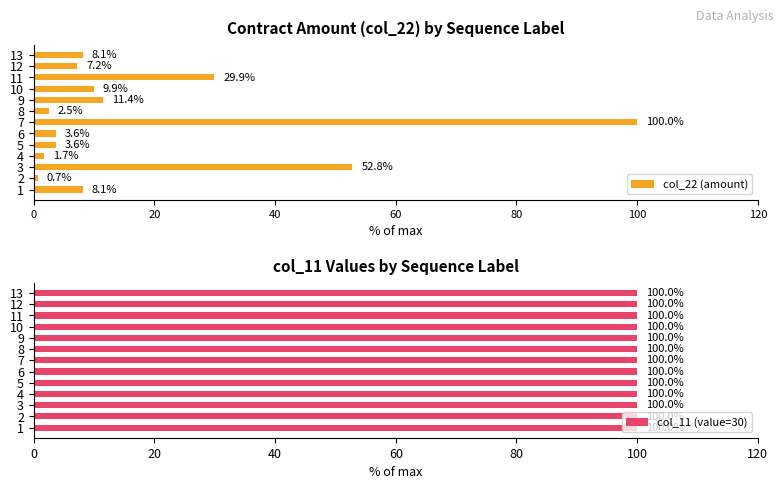

Are the bars grouped side by side (vs. stacked)?

Yes